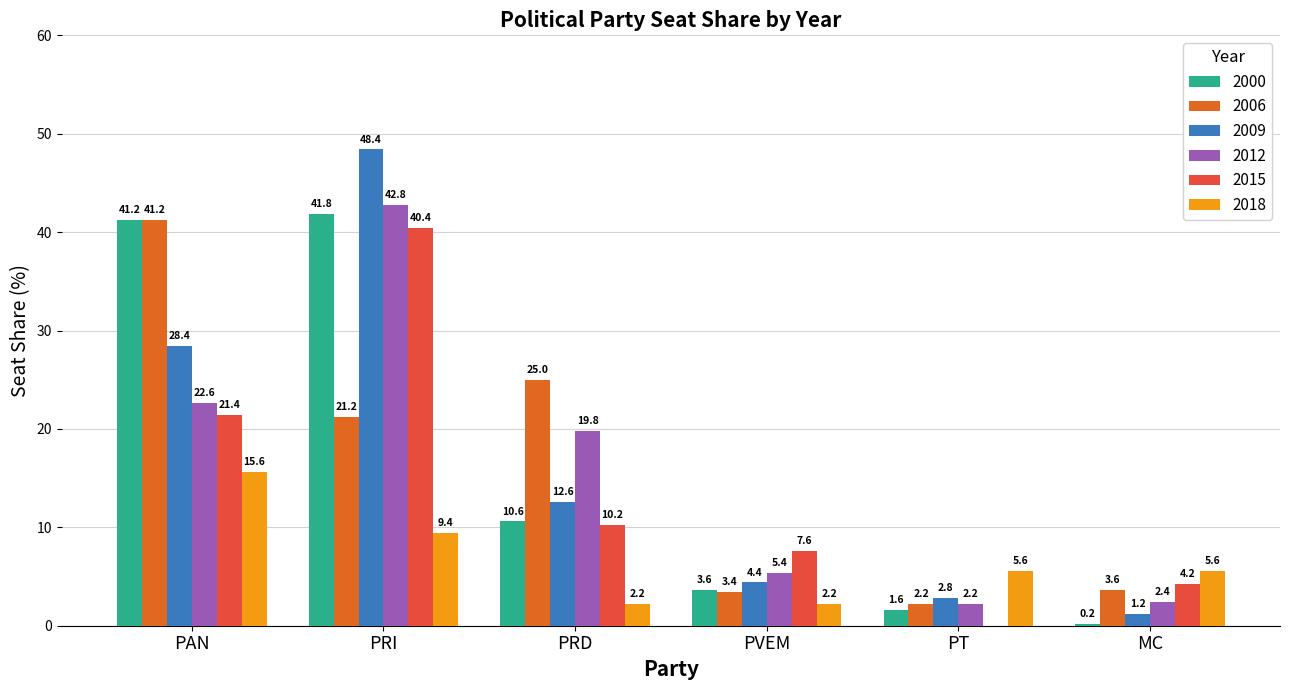

Reading right to left, extract all data points from this chart.

2000: MC=0.2	PT=1.6	PVEM=3.6	PRD=10.6	PRI=41.8	PAN=41.2
2006: MC=3.6	PT=2.2	PVEM=3.4	PRD=25.0	PRI=21.2	PAN=41.2
2009: MC=1.2	PT=2.8	PVEM=4.4	PRD=12.6	PRI=48.4	PAN=28.4
2012: MC=2.4	PT=2.2	PVEM=5.4	PRD=19.8	PRI=42.8	PAN=22.6
2015: MC=4.2	PT=0.0	PVEM=7.6	PRD=10.2	PRI=40.4	PAN=21.4
2018: MC=5.6	PT=5.6	PVEM=2.2	PRD=2.2	PRI=9.4	PAN=15.6